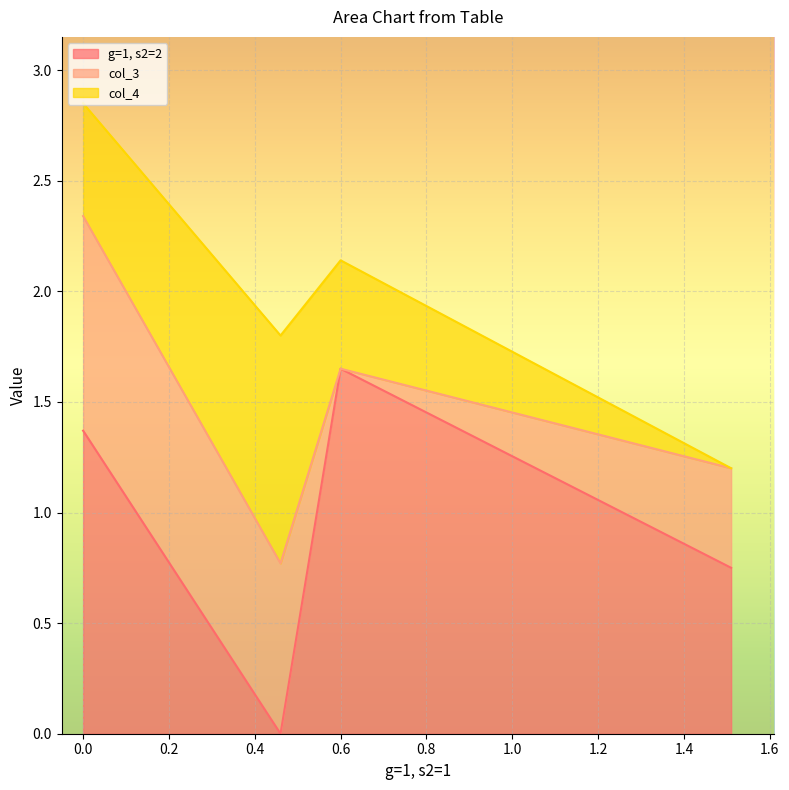

Is it true that g=1, s2=2 equals 1.6 at TC_gs1s2=0.6?

True